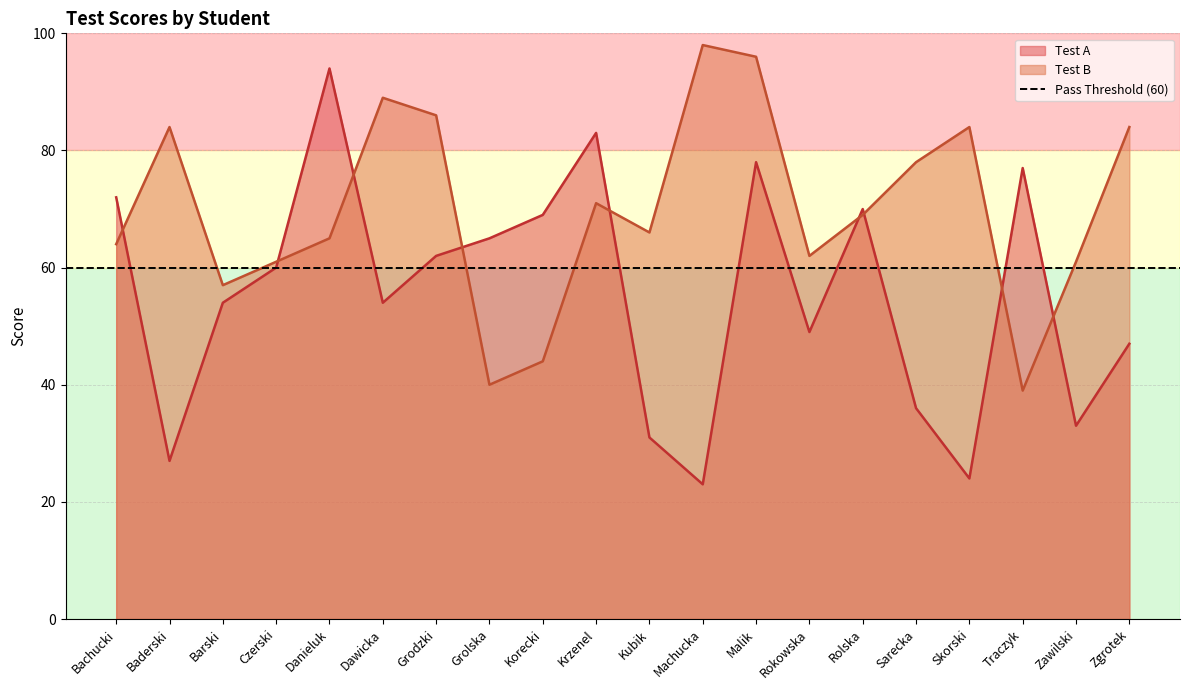

What is the maximum value shown in the chart?

98